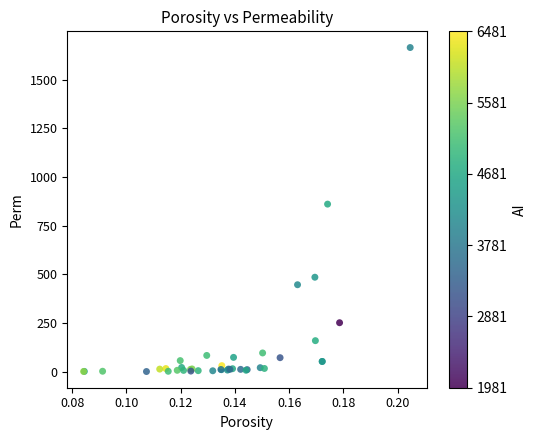

What Y value in the scatter plot is closest to 832?

860.8